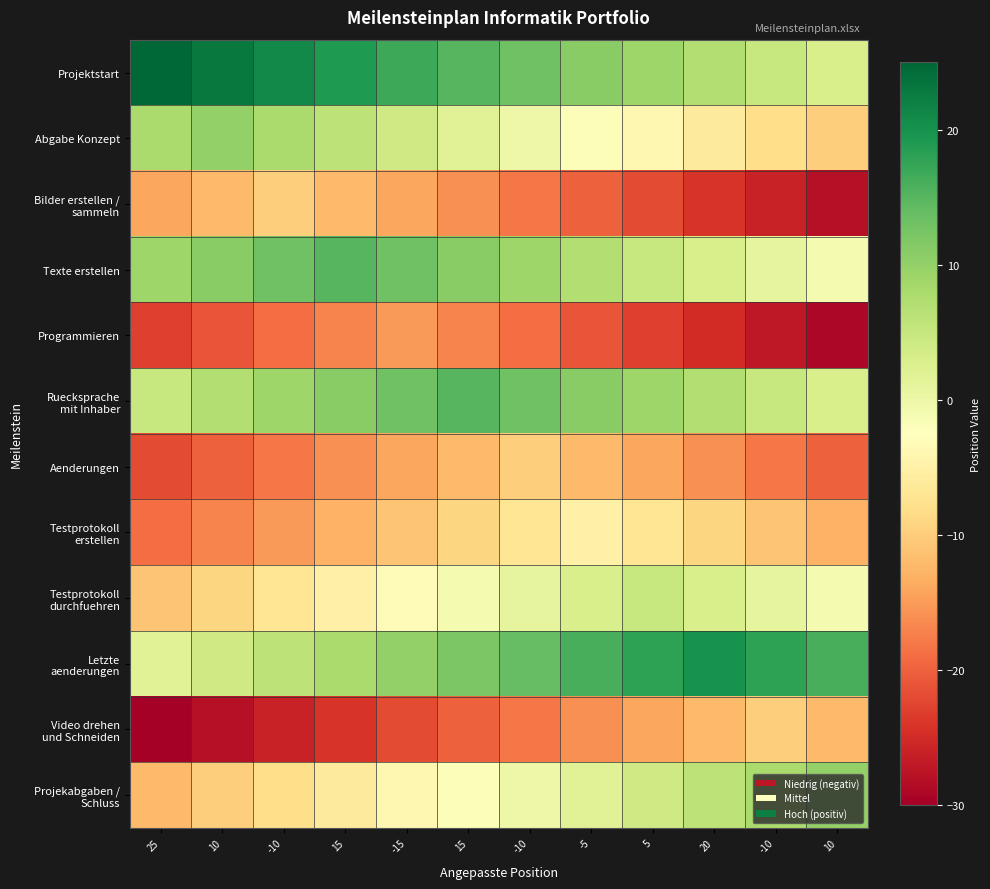

Which series has the largest total across all categories?

Projektstart